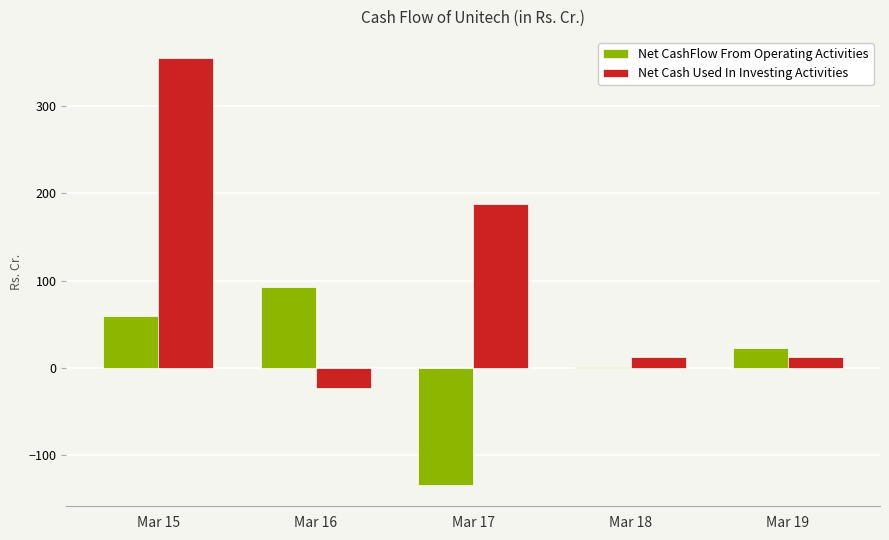

True or false: Net CashFlow From Operating Activities has a value of 59.8 at Mar 15.

True